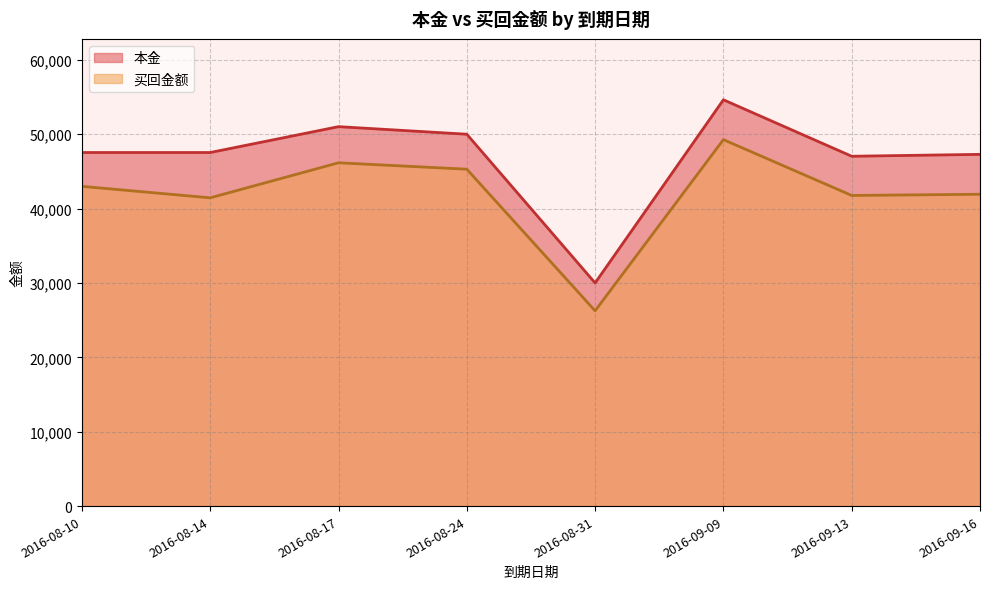

How many lines are shown in the chart?

2